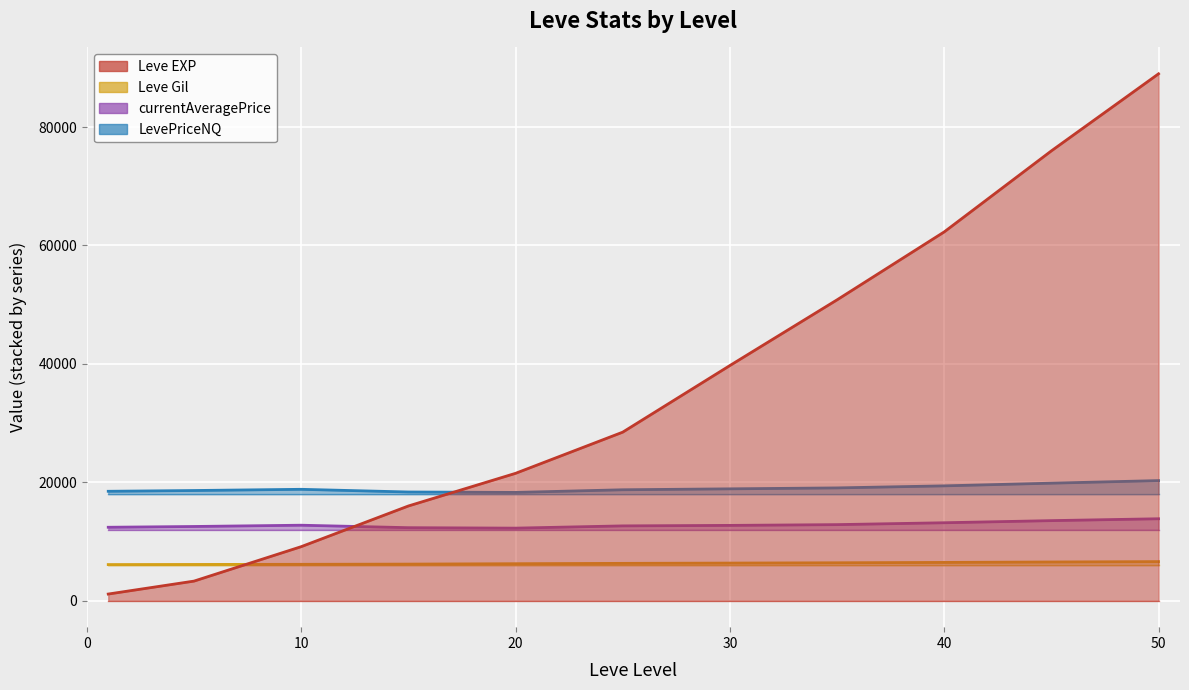

How many lines are shown in the chart?

2